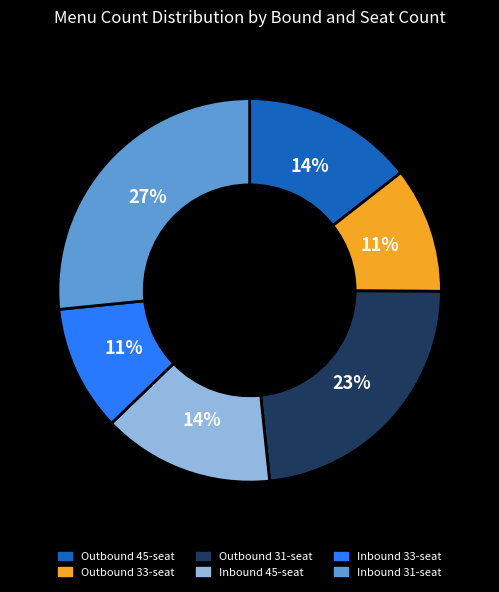

Which slice is the largest?

Inbound 31-seat